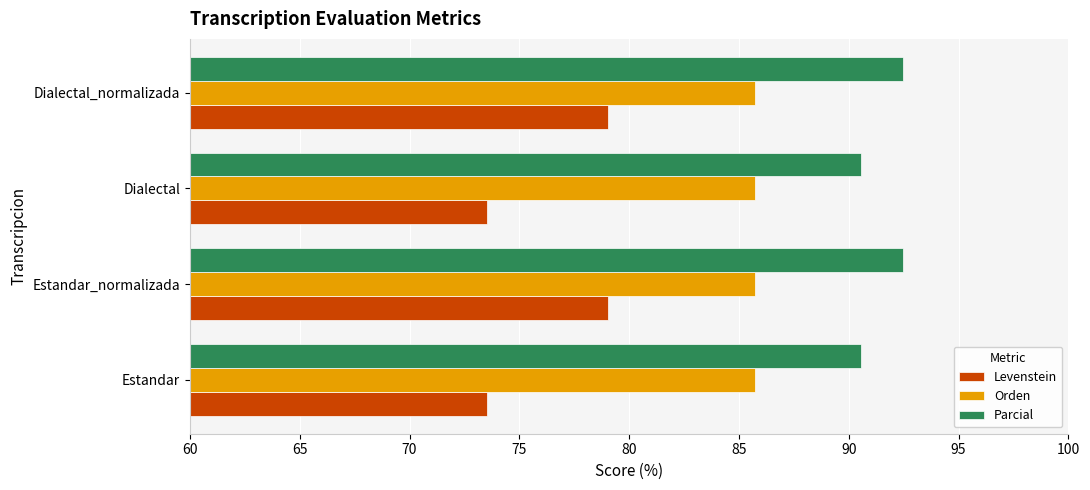

What is the minimum value shown in the chart?

73.5